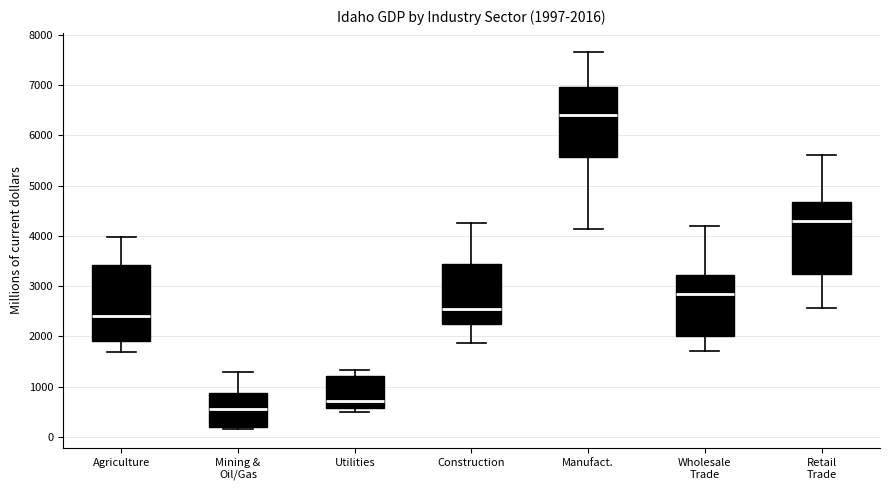

Which box has the highest median line?

Manufact.